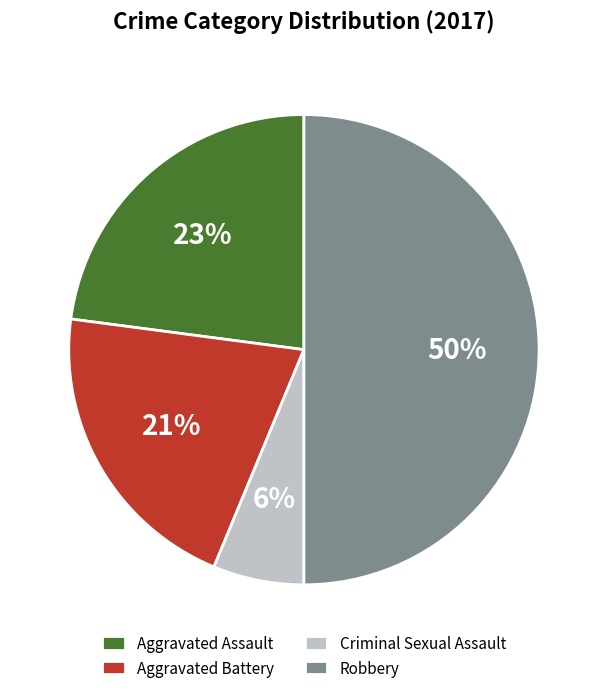

To the nearest percent, what is the average slice percentage?

25%